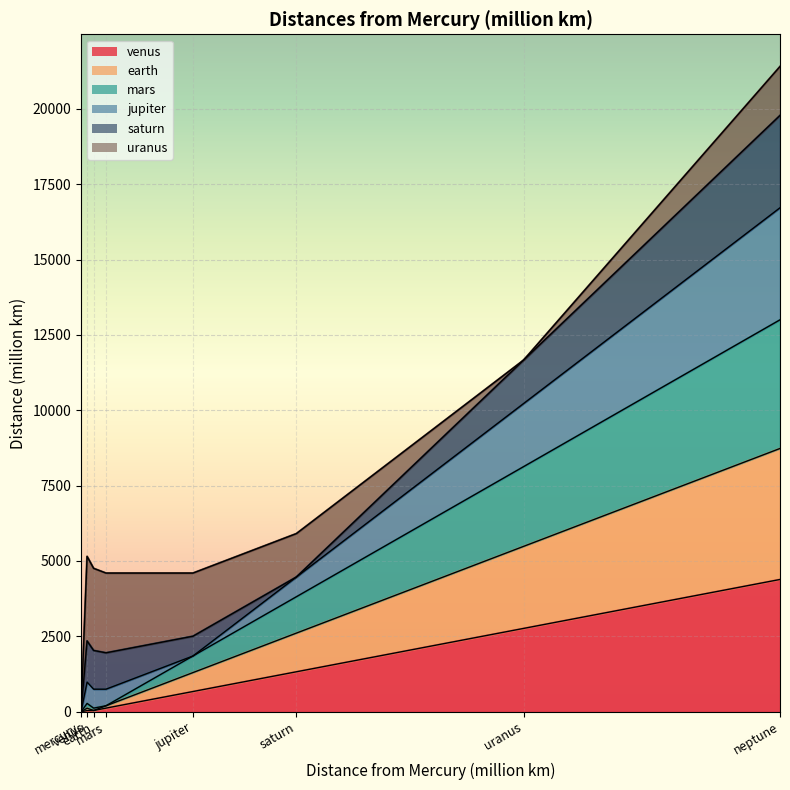

At which category does the chart reach its peak across all series?

neptune